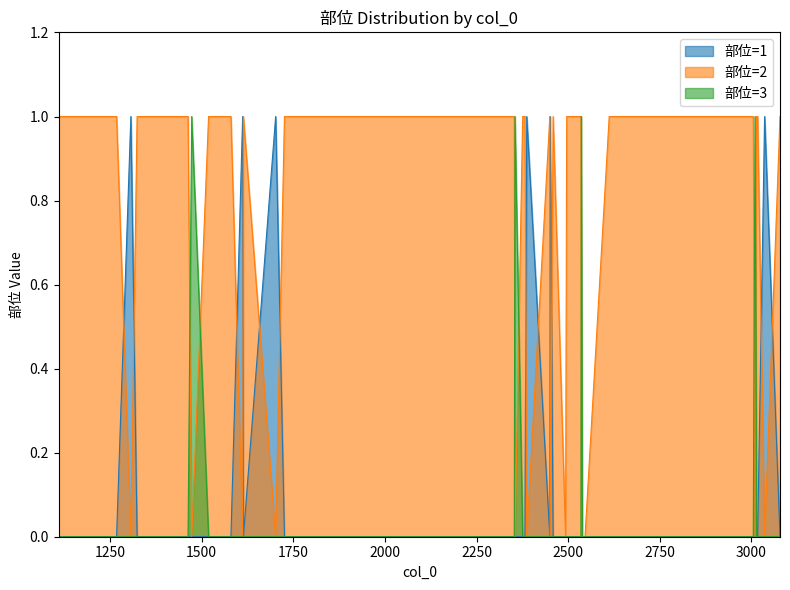

How many positive values does the 部位=3 series have?

4